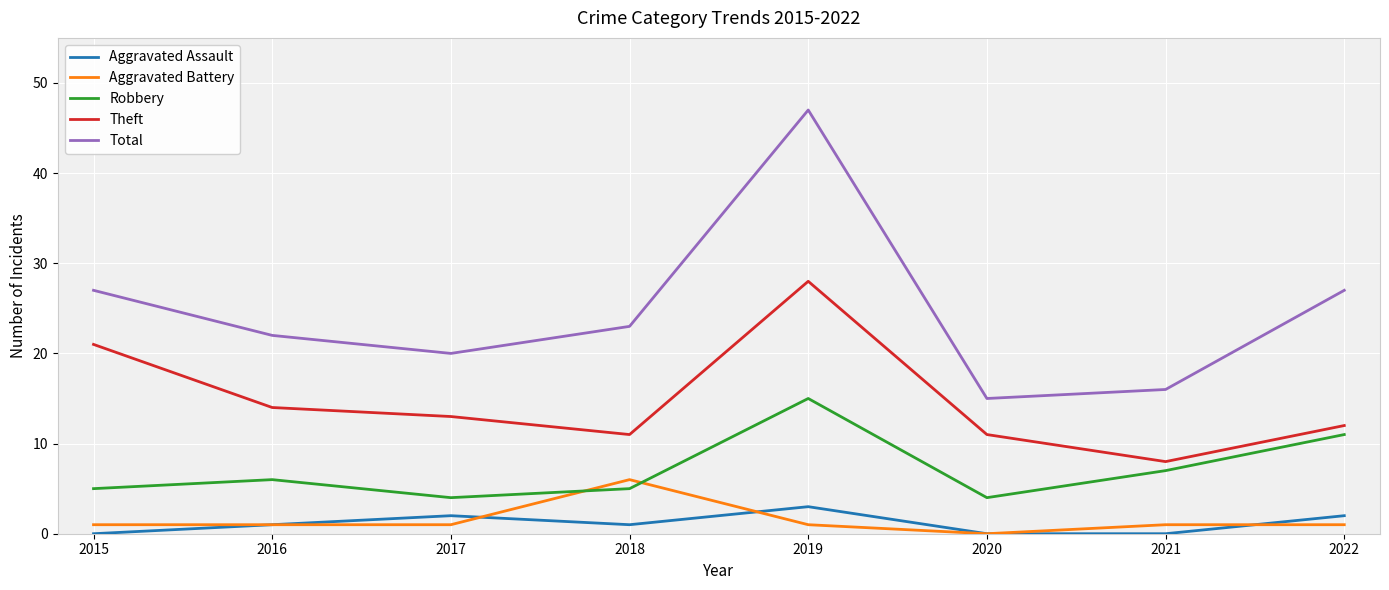

What is the sum of the Theft values at 2017 and 2016?

27